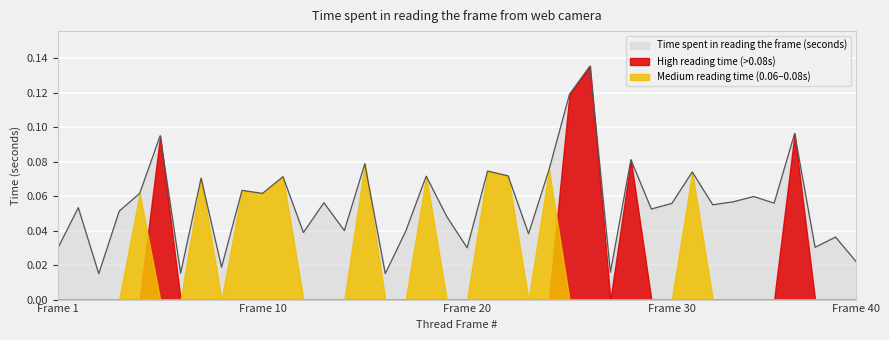

True or false: the data has more than 1 interior local peaks.

True